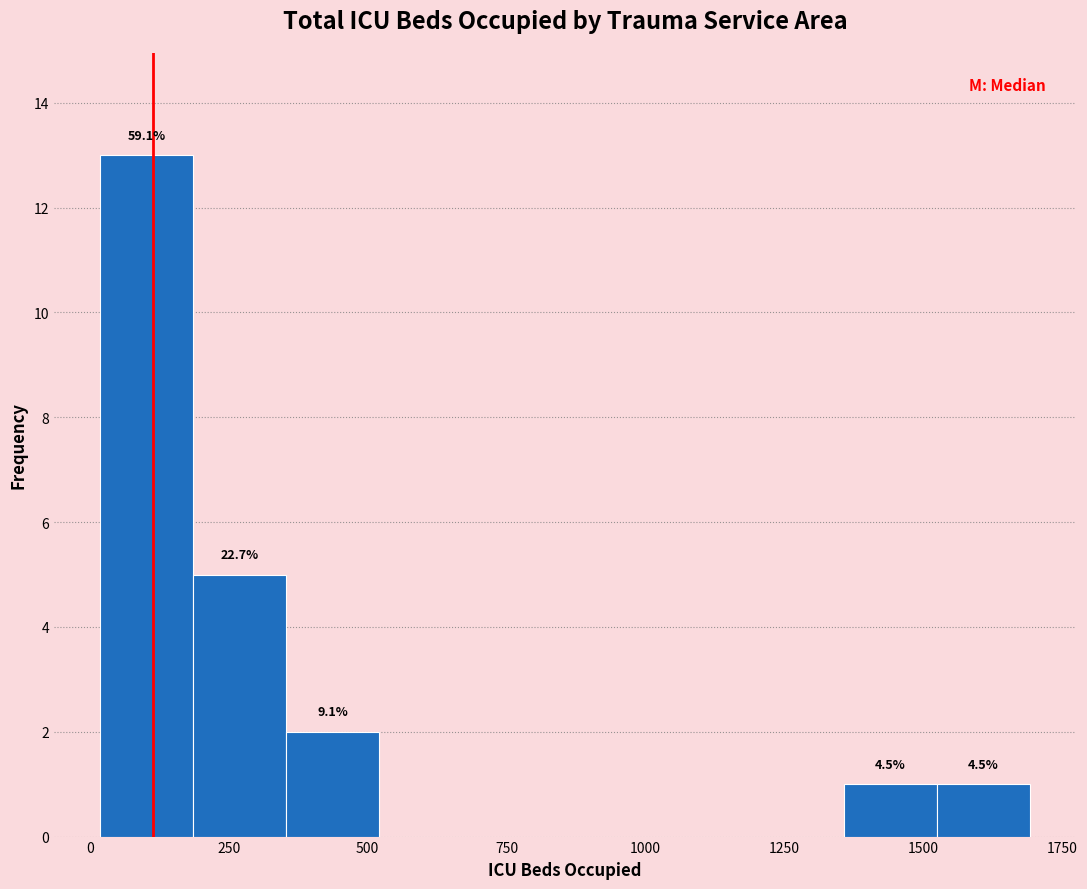

Around what value on the x-axis is the tallest bar? Give the approximate position of its centre, as read against the axis.

100